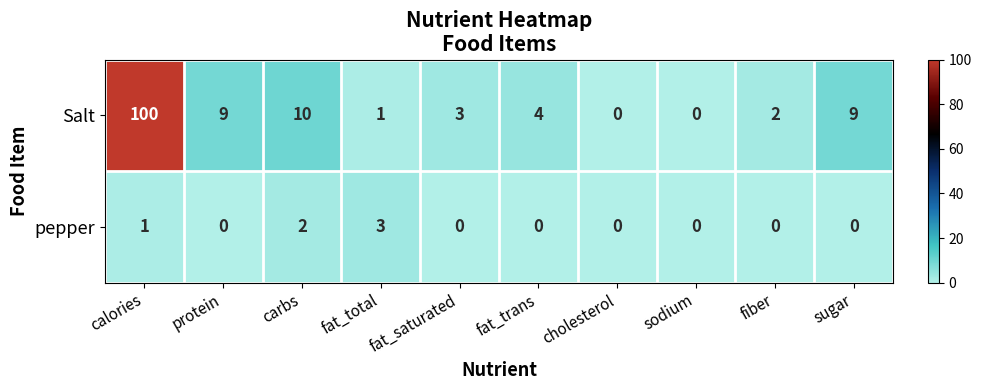

What is the sum of all pepper values?

6